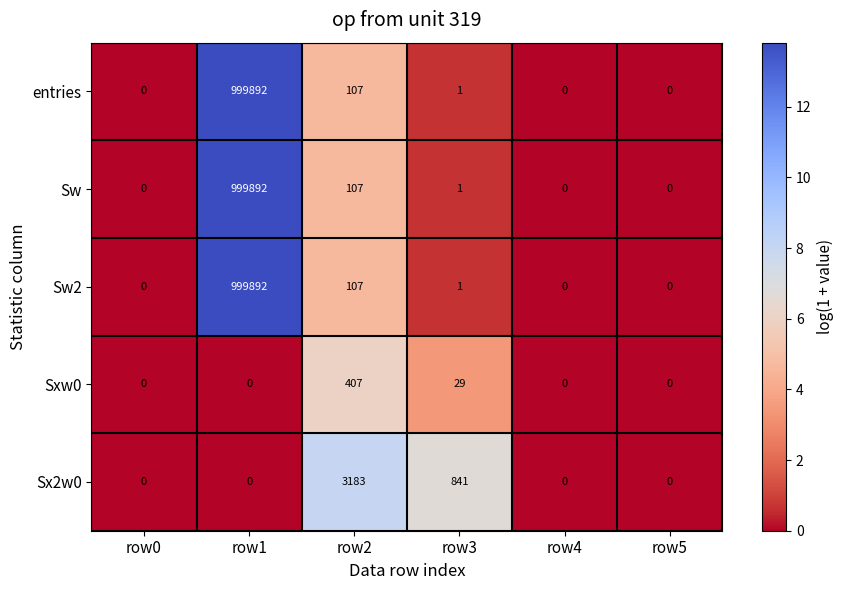

What is the difference between the highest and lowest values at row2?

3076